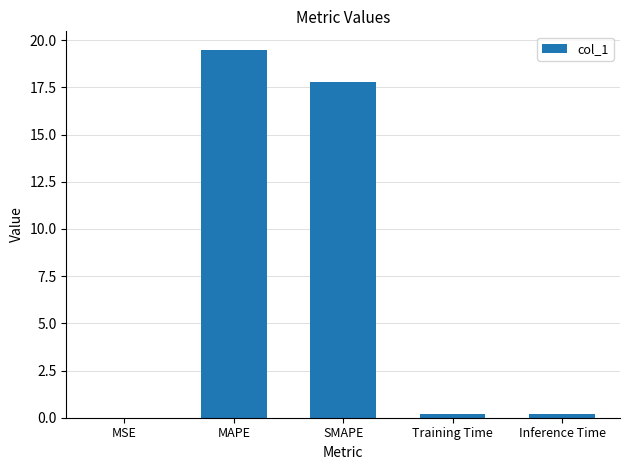

Between SMAPE and MSE, which is larger?

SMAPE